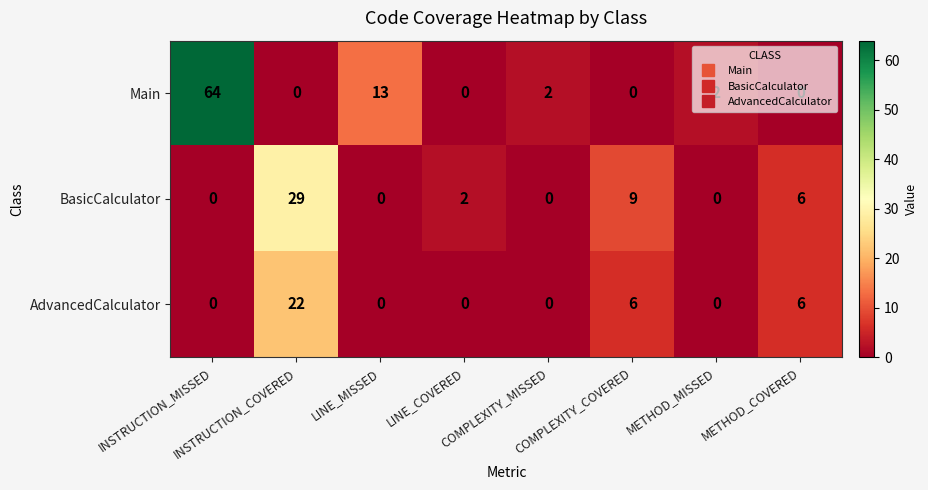

Which series has the largest range (max minus min)?

Main